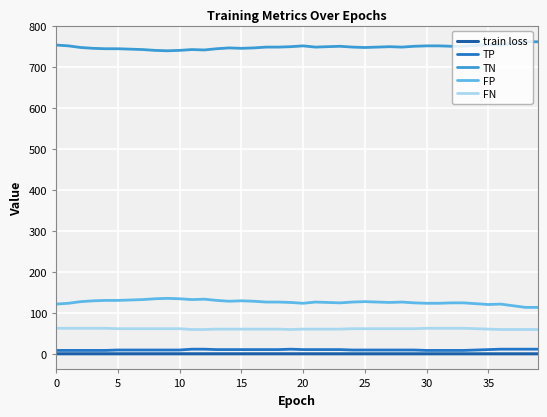

Is this an area chart (filled region under the line)?

No